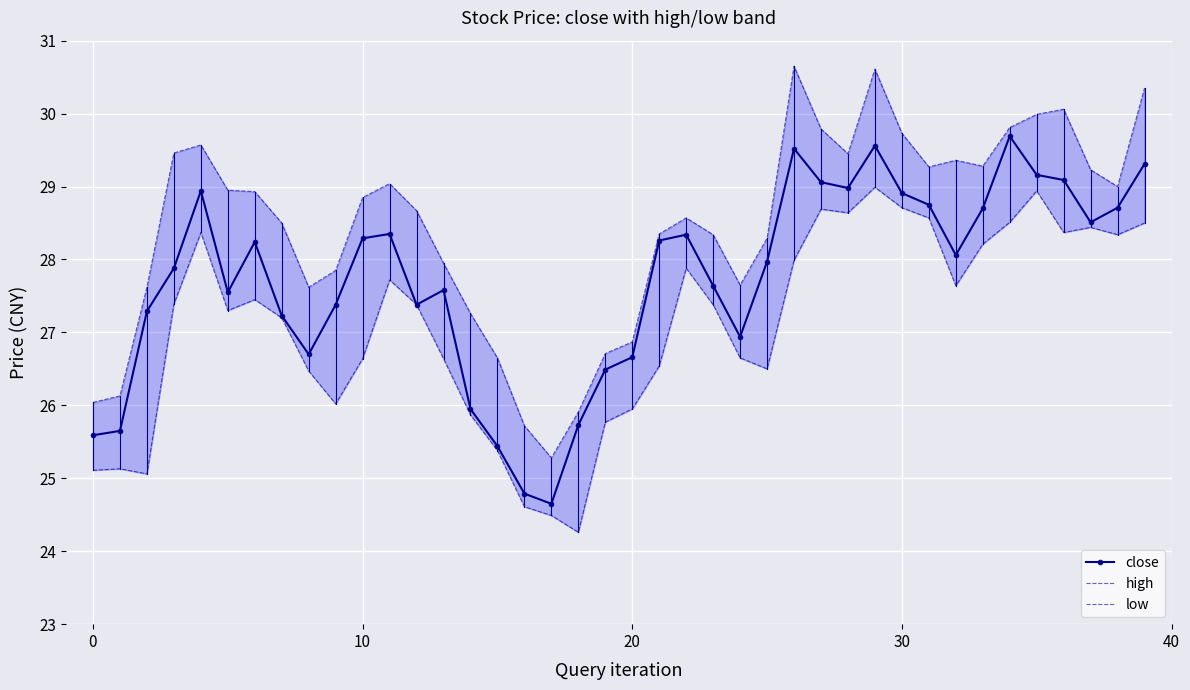

What is the maximum value for close?

29.7